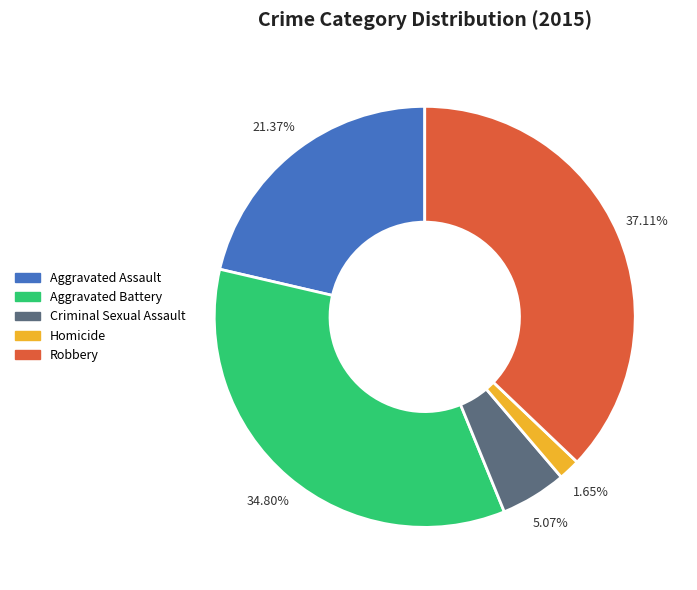

Does Aggravated Battery account for over 50% of the chart?

No